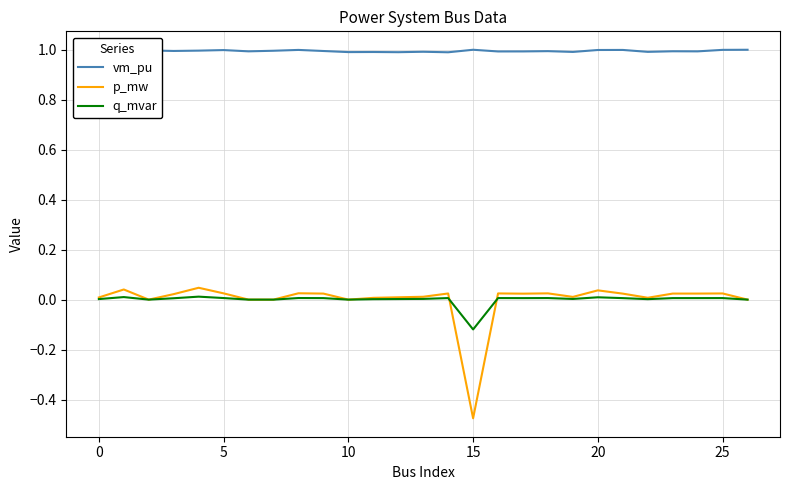

Which series has the largest total across all categories?

vm_pu